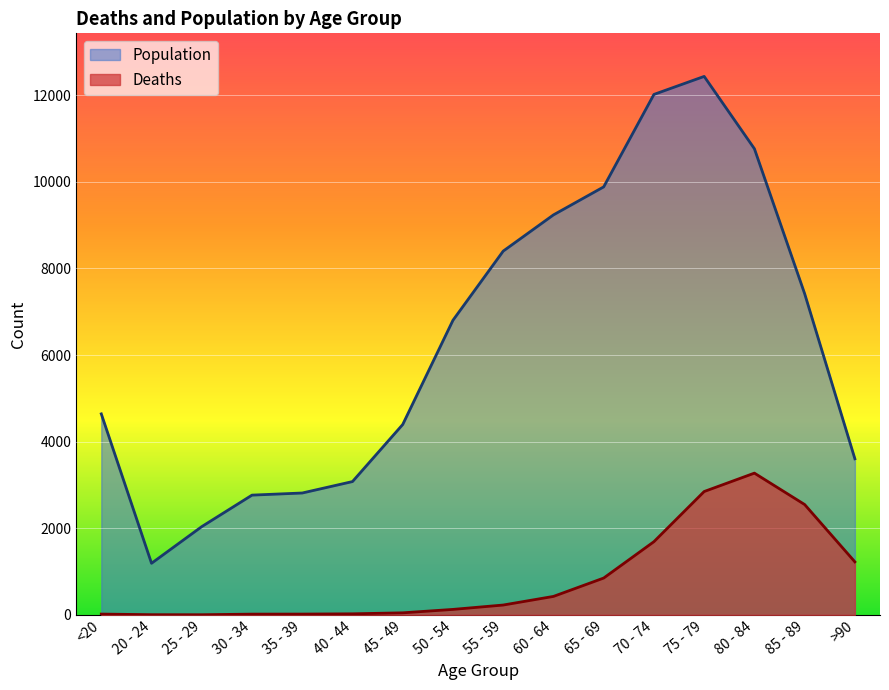

How many lines are shown in the chart?

2